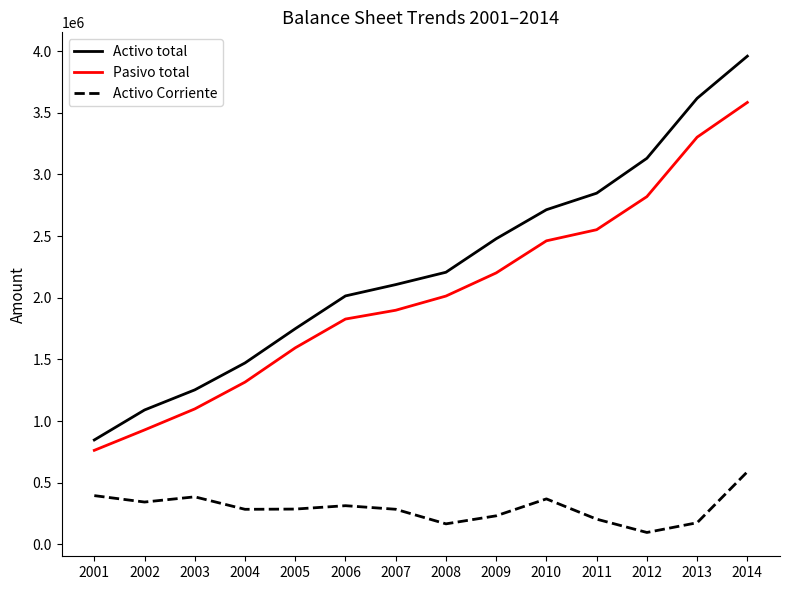

At which category is the sum across all series the highest?

2014